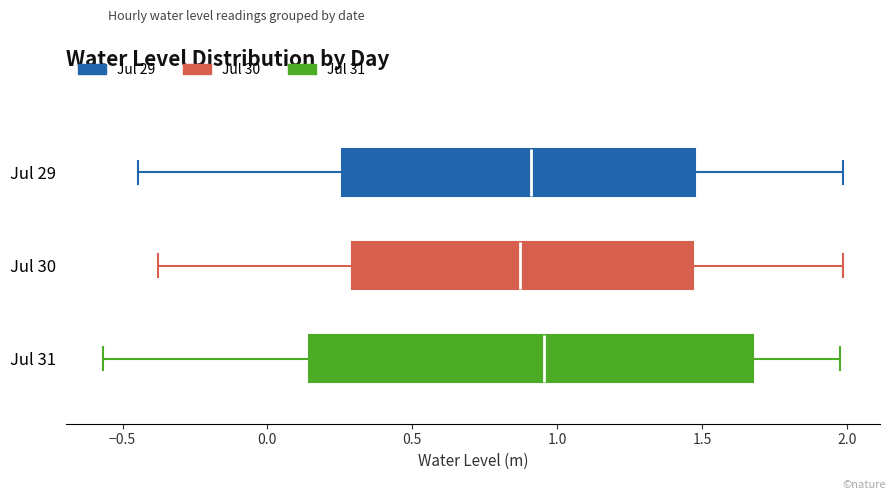

Where does the median line of the box for Jul 30 sit on the x-axis? The values are not printed on the chart, so give them approximately, as read against the axis.

0.85